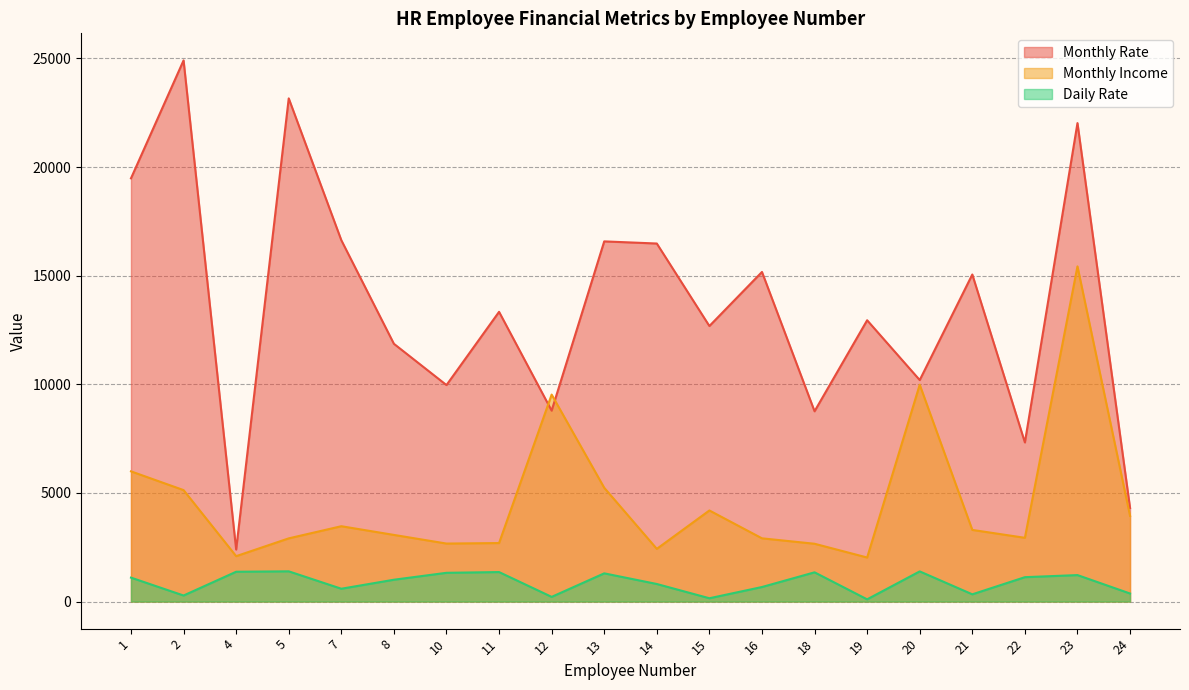

What is the value of the Monthly Rate point at the 14th from the left?

8758